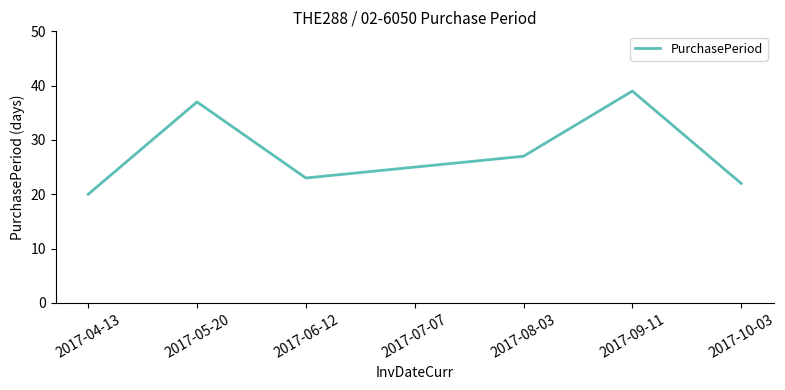

Reading right to left, what are all the values shown in this chart?

22	39	27	25	23	37	20